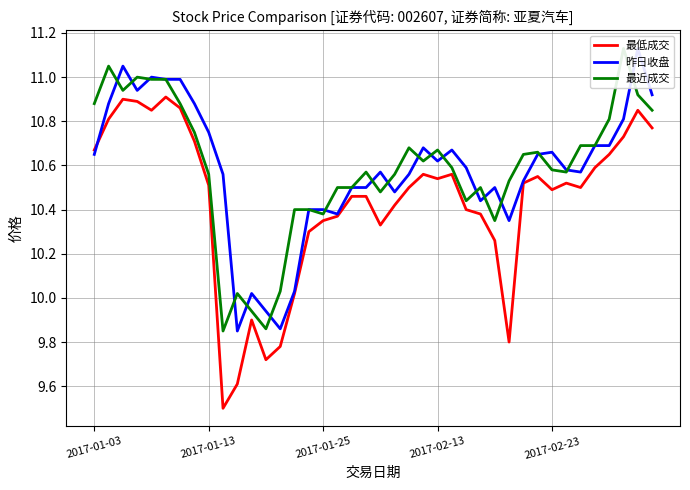

True or false: 最低成交 has more than 1 interior local peaks.

True